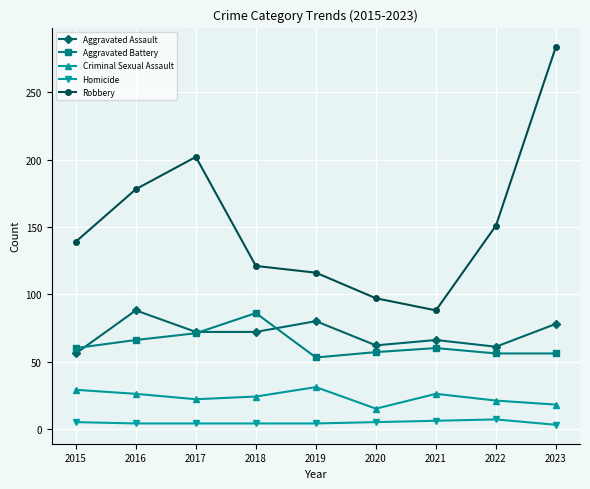

What is the maximum value shown in the chart?

284